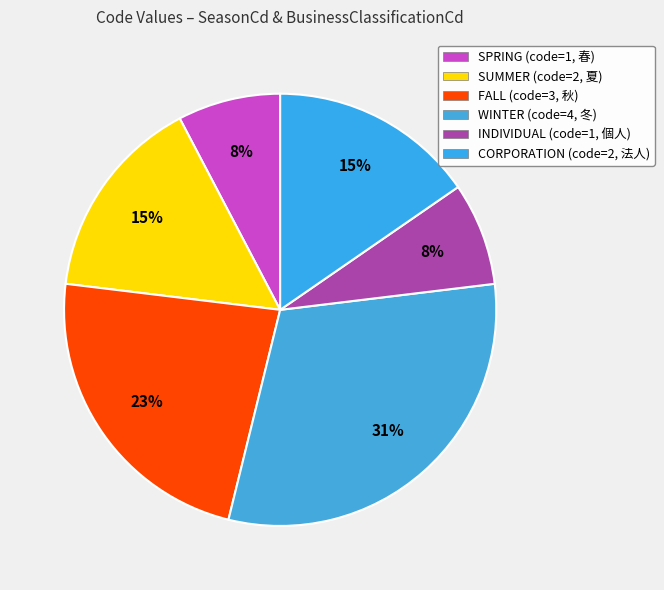

Count the number of slices in the pie.

6